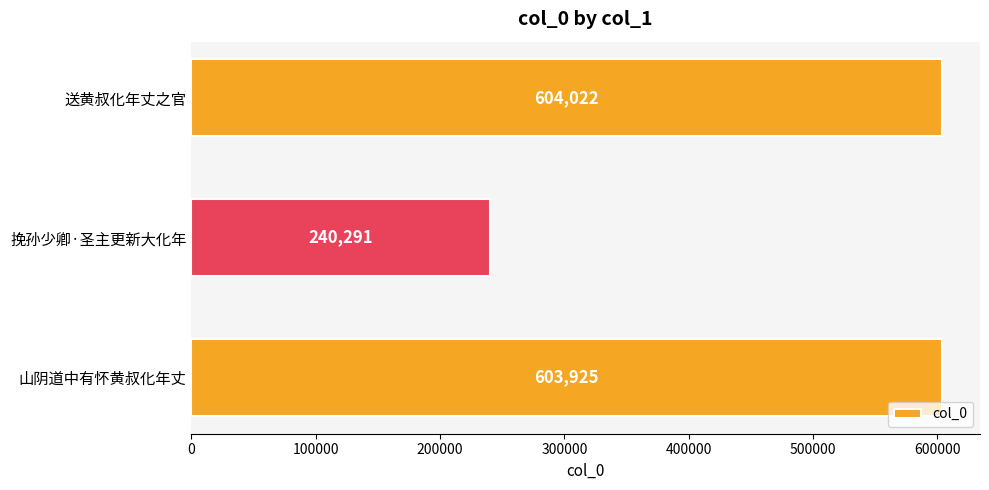

Rank the categories by value from lowest to highest.

挽孙少卿·圣主更新大化年, 山阴道中有怀黄叔化年丈, 送黄叔化年丈之官